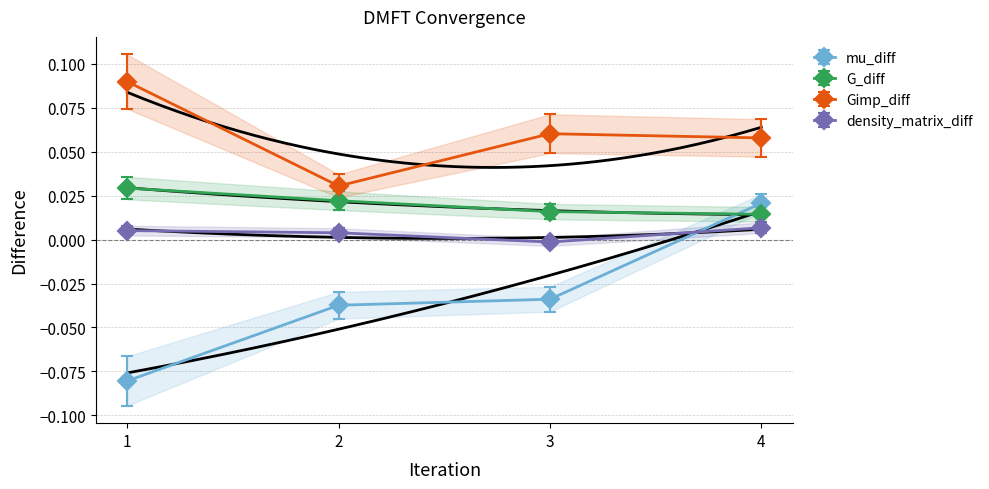

What is the sum of all Gimp_diff values?

0.2